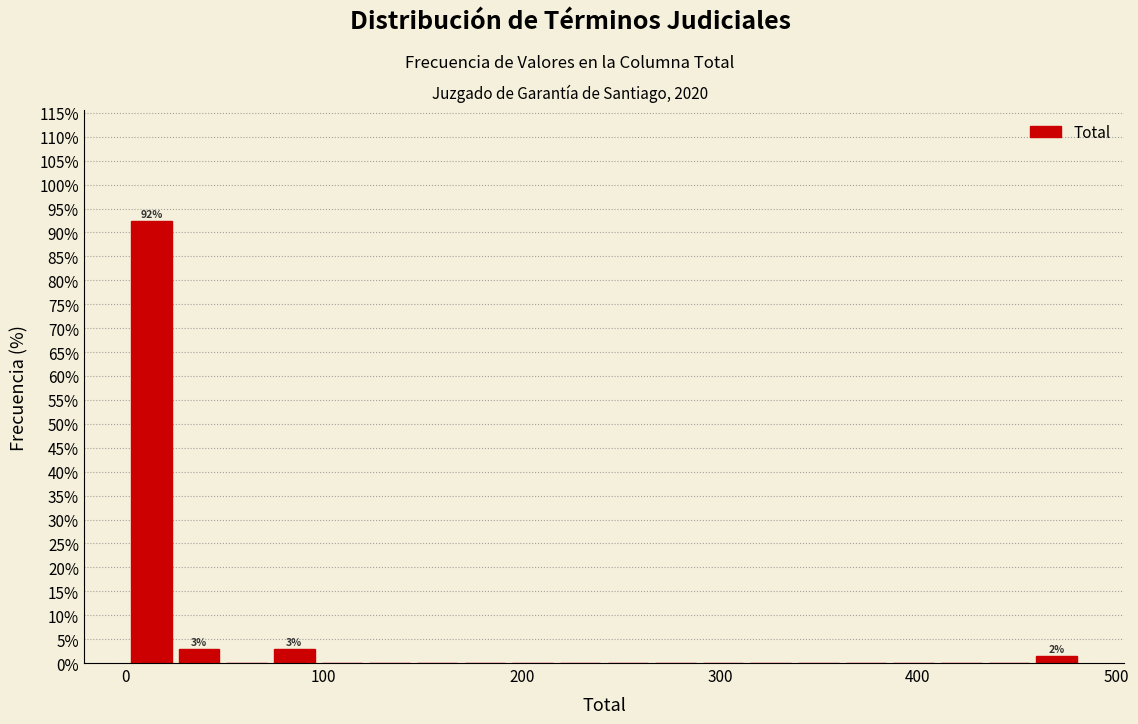

Around what value on the x-axis is the tallest bar? Give the approximate position of its centre, as read against the axis.

10